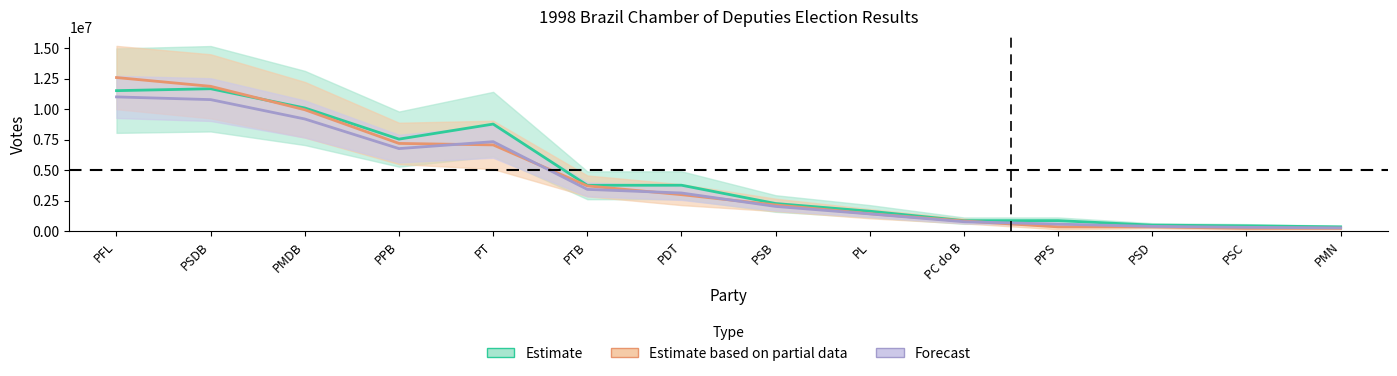

The Votes_upper series shows 568970.6 at PSD. True or false?

False